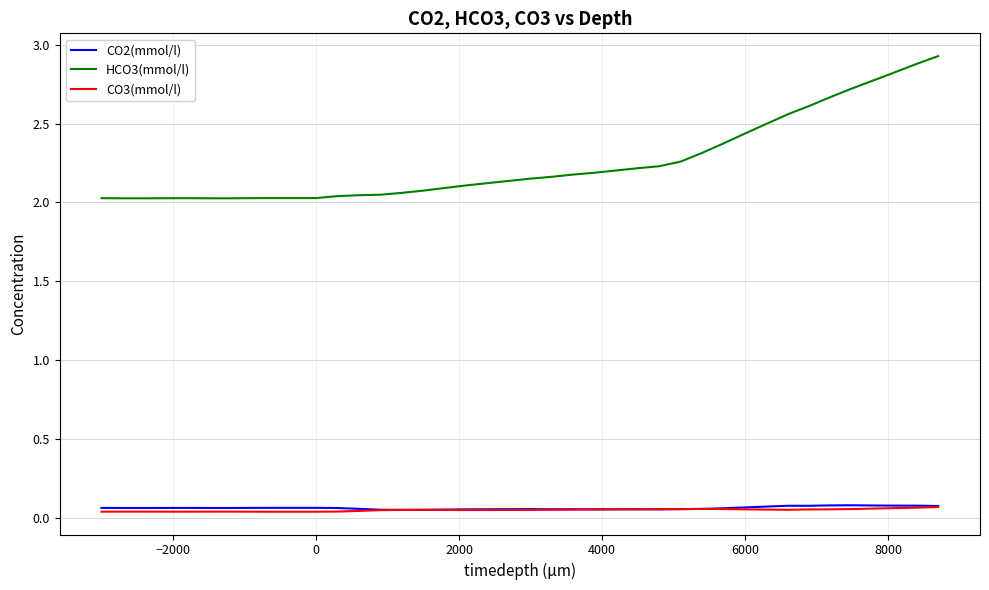

Which series has the largest total across all categories?

HCO3(mmol/l)